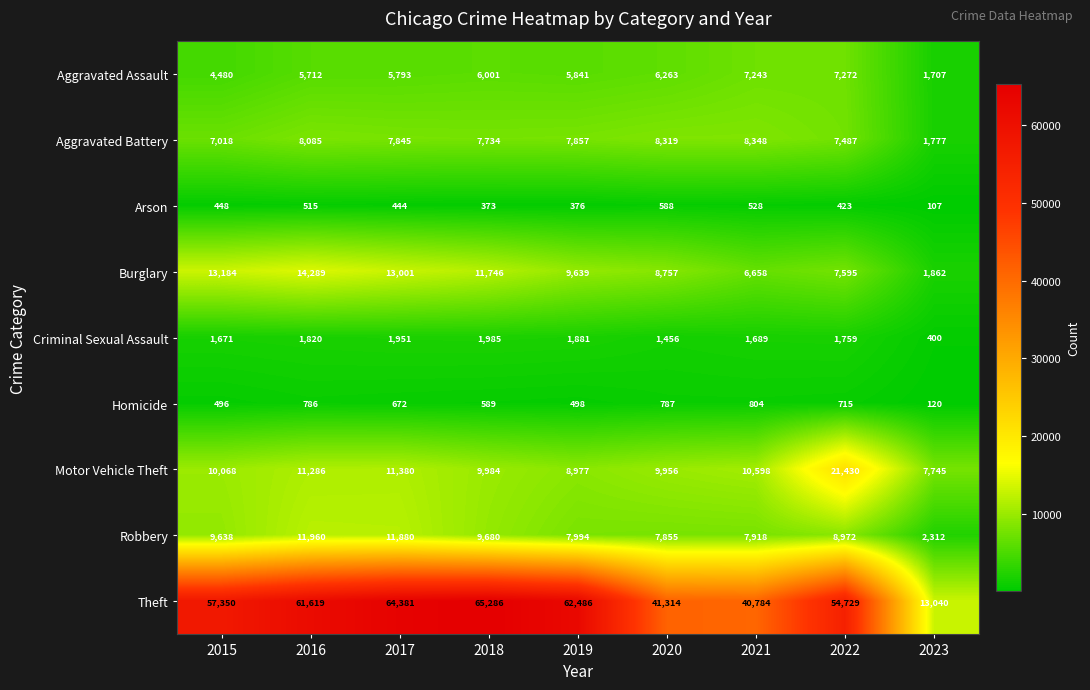

What is the difference between the highest and lowest values at 2019?

62110